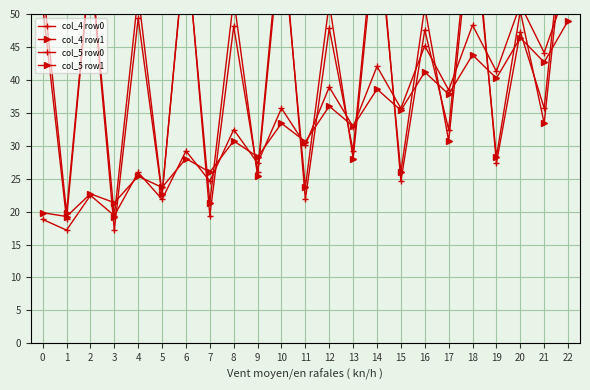

Reading left to right, list all the values displayed in this chart.

col_4 row0: 0=51.2	1=18.8	2=57.9	3=17.2	4=49.3	5=22.5	6=61.9	7=19.4	8=48.1	9=25.9	10=64.8	11=21.9	12=47.8	13=29.2	14=66.6	15=24.6	16=47.6	17=32.4	18=68.3	19=27.4	20=47.3	21=35.7	22=70.1
col_4 row1: 0=54.8	1=19.8	2=58.4	3=19.3	4=53.0	5=22.7	6=61.2	7=21.4	8=52.3	9=25.4	10=62.8	11=23.7	12=51.7	13=28.1	14=64.3	15=26.0	16=51.1	17=30.7	18=65.9	19=28.3	20=50.4	21=33.4	22=67.4
col_5 row0: 0=18.8	1=17.2	2=22.5	3=19.4	4=25.9	5=21.9	6=29.2	7=24.6	8=32.4	9=27.4	10=35.7	11=30.1	12=38.9	13=32.9	14=42.0	15=35.7	16=45.2	17=38.4	18=48.3	19=41.3	20=51.4	21=44.1	22=54.6
col_5 row1: 0=19.8	1=19.3	2=22.7	3=21.4	4=25.4	5=23.7	6=28.1	7=26.0	8=30.7	9=28.3	10=33.4	11=30.6	12=36.0	13=32.9	14=38.6	15=35.4	16=41.2	17=37.8	18=43.8	19=40.3	20=46.4	21=42.7	22=49.0